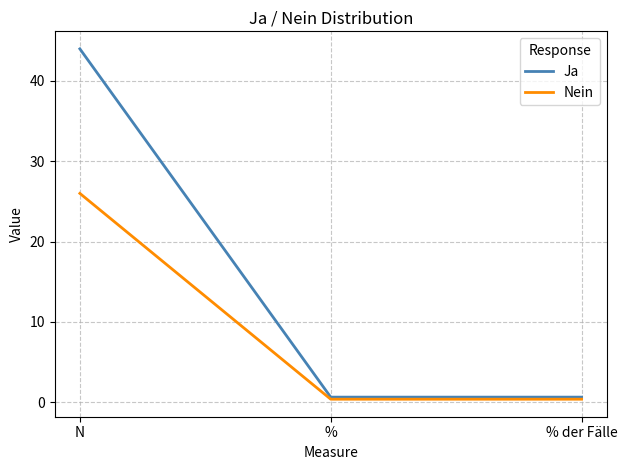

Reading right to left, list all the values displayed in this chart.

Ja: 0.6	0.6	44.0
Nein: 0.4	0.4	26.0